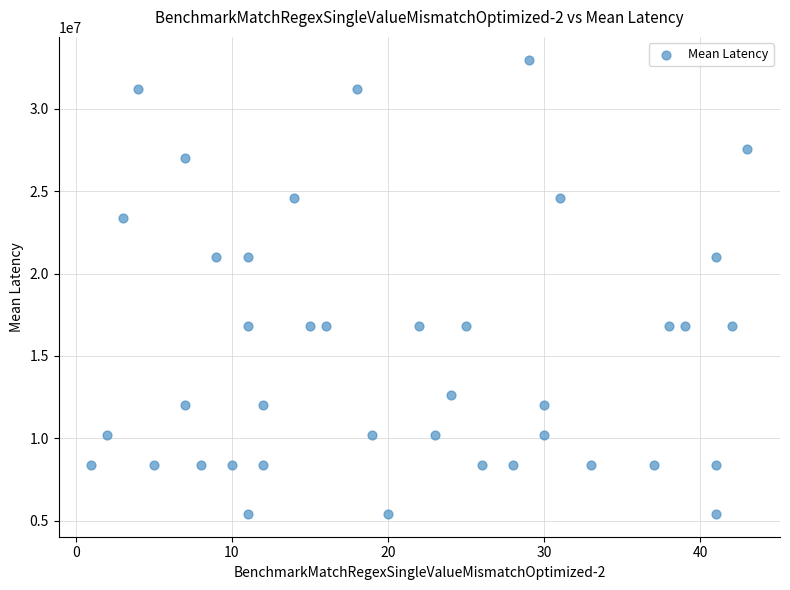

What is the range of Y values (max minus min)?

27600000